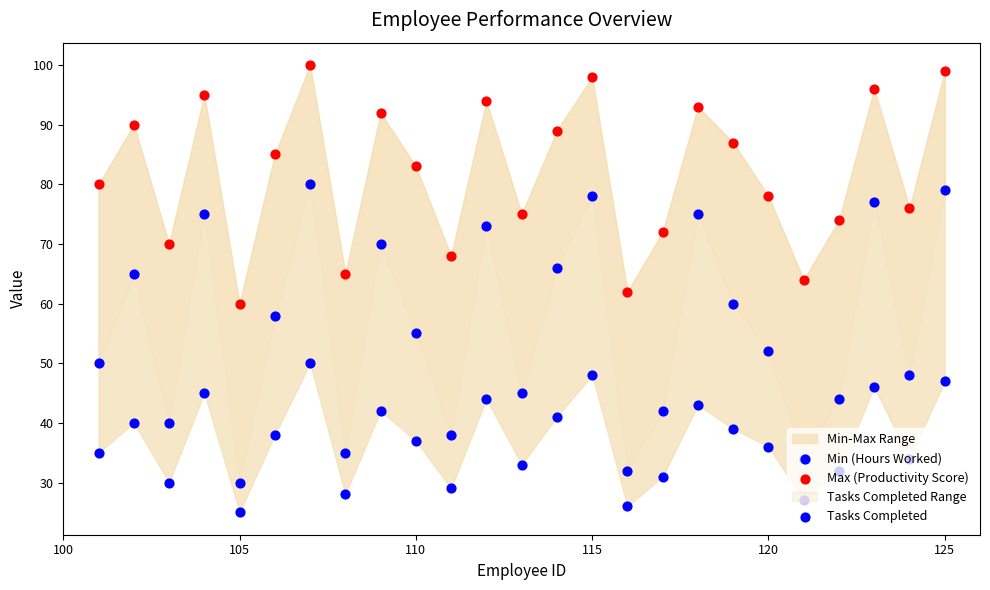

Which series contains the lowest Y value?

Min (Hours Worked)